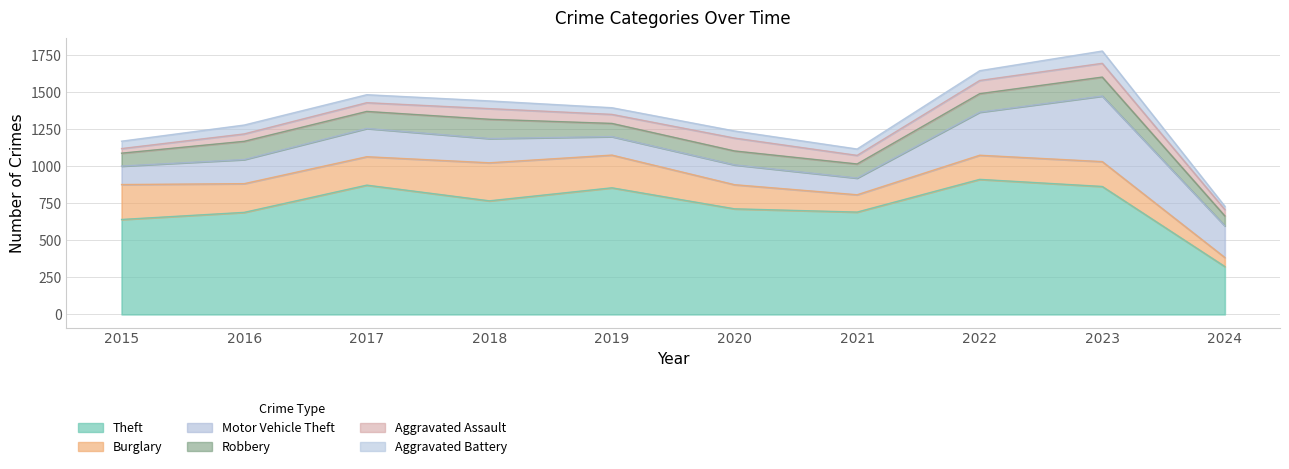

What is the spread (max minus min) of values at 2017?

819